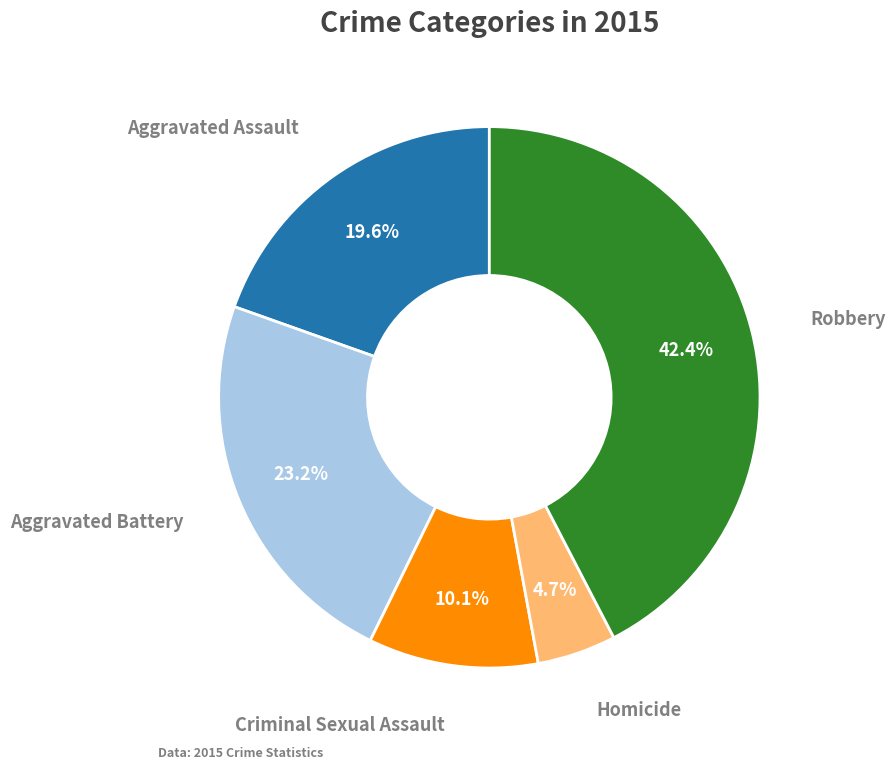

Is there a majority slice in this chart?

No